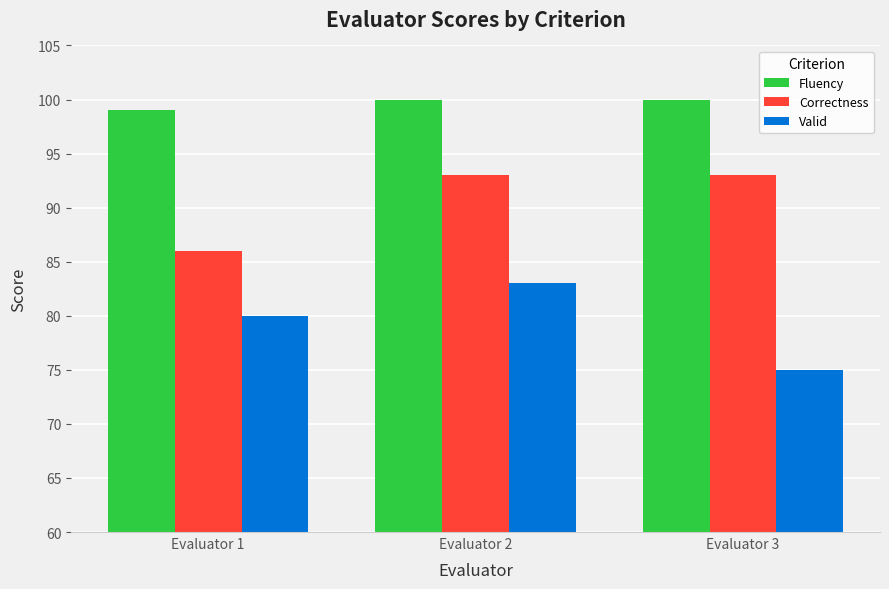

What is the greatest value displayed?

100